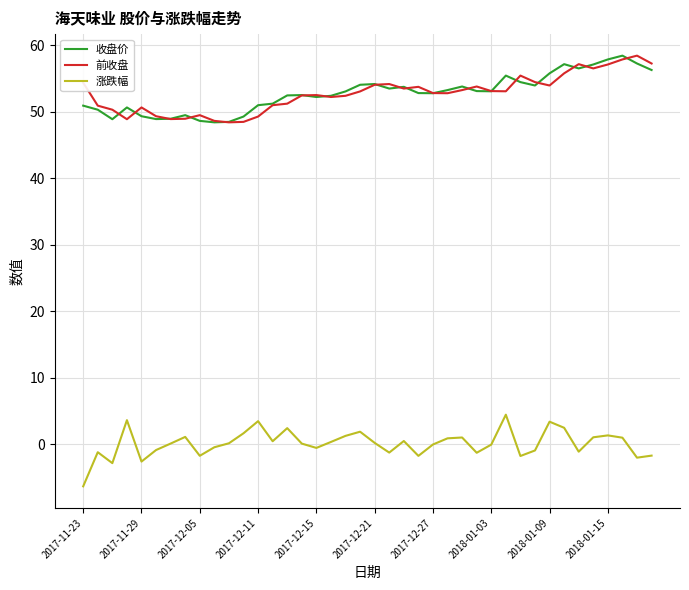

What is the highest value of the 收盘价 series?

58.4